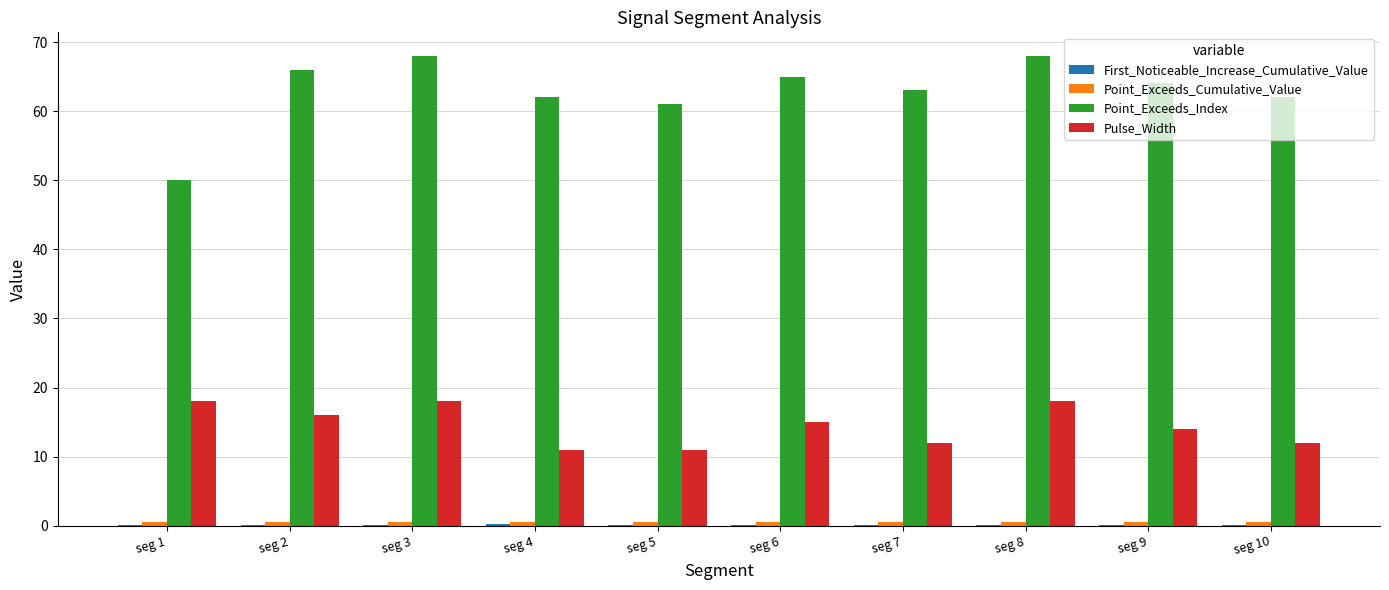

At which label is Pulse_Width closest to 14?

seg 9